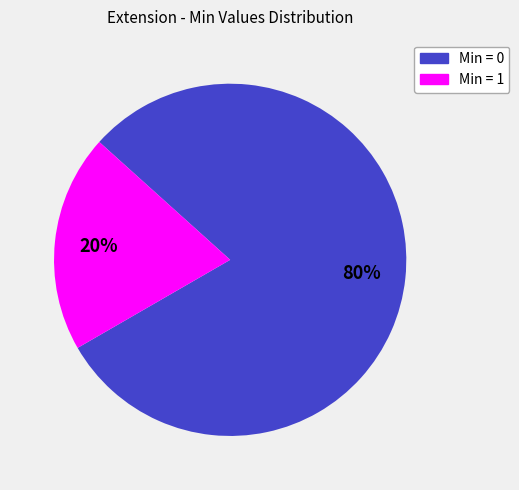

Is there any slice that represents more than half of the pie?

Yes